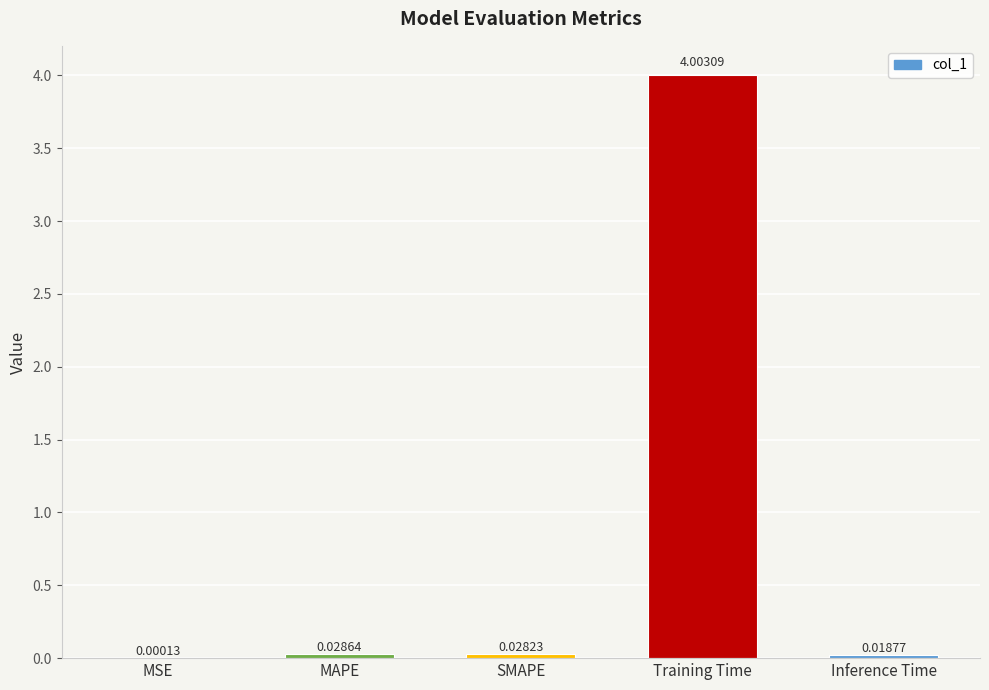

Which has a higher value, Training Time or Inference Time?

Training Time